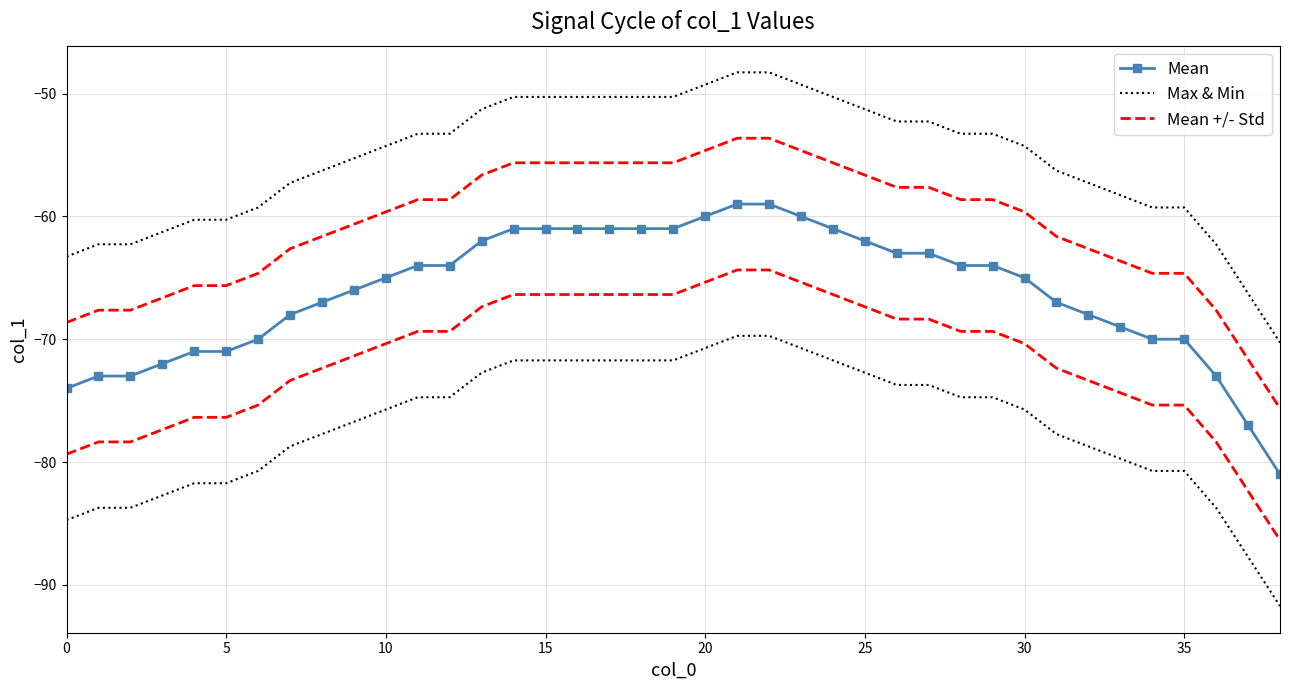

What is the value of the Max & Min point at the 9th from the left?

-56.3